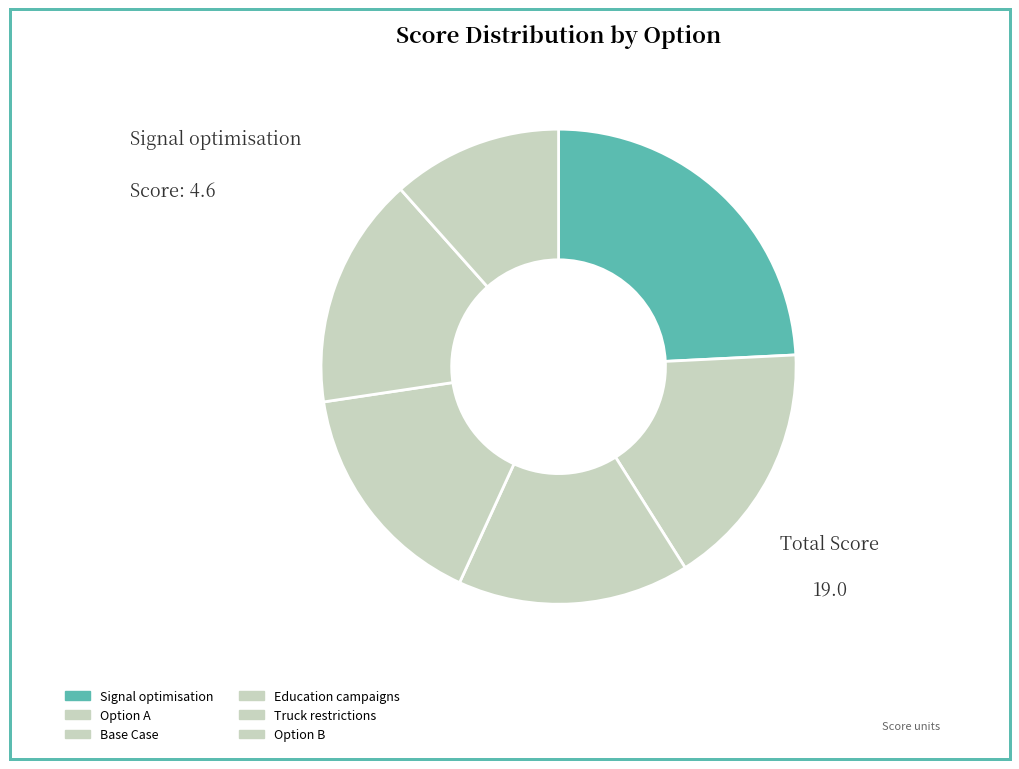

What percentage do Truck restrictions and Option B together represent?

27.4%